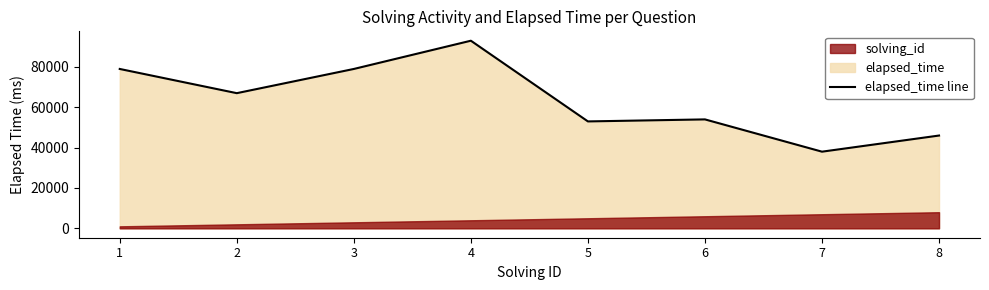

Reading left to right, extract all data points from this chart.

1=79000	2=67000	3=79000	4=93000	5=53000	6=54000	7=38000	8=46000